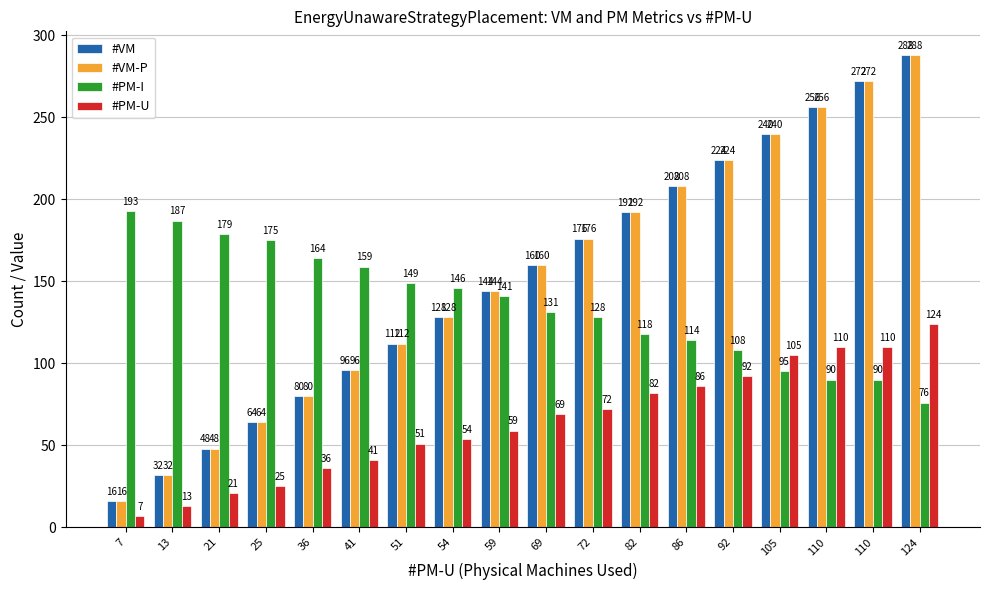

Is the value of #VM-P at 69 greater than the value of #PM-I at 124?

Yes